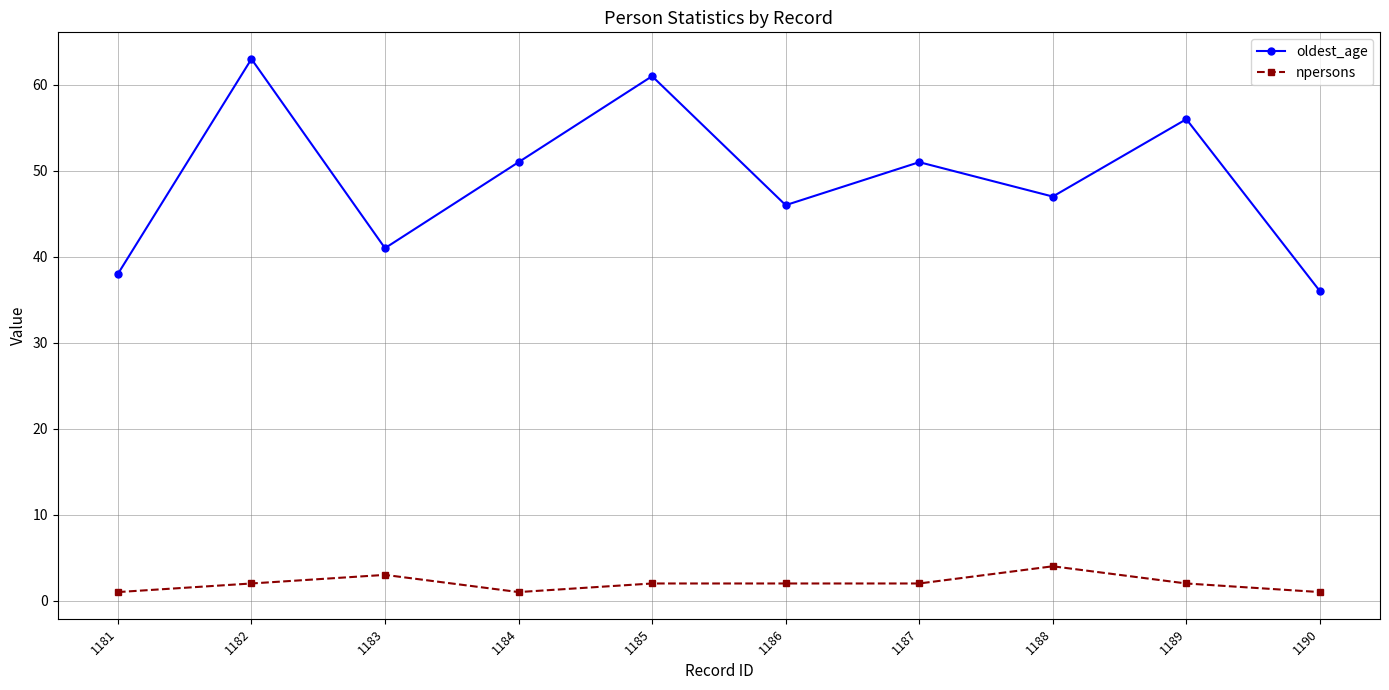

What are all the series names shown in the legend?

oldest_age, npersons